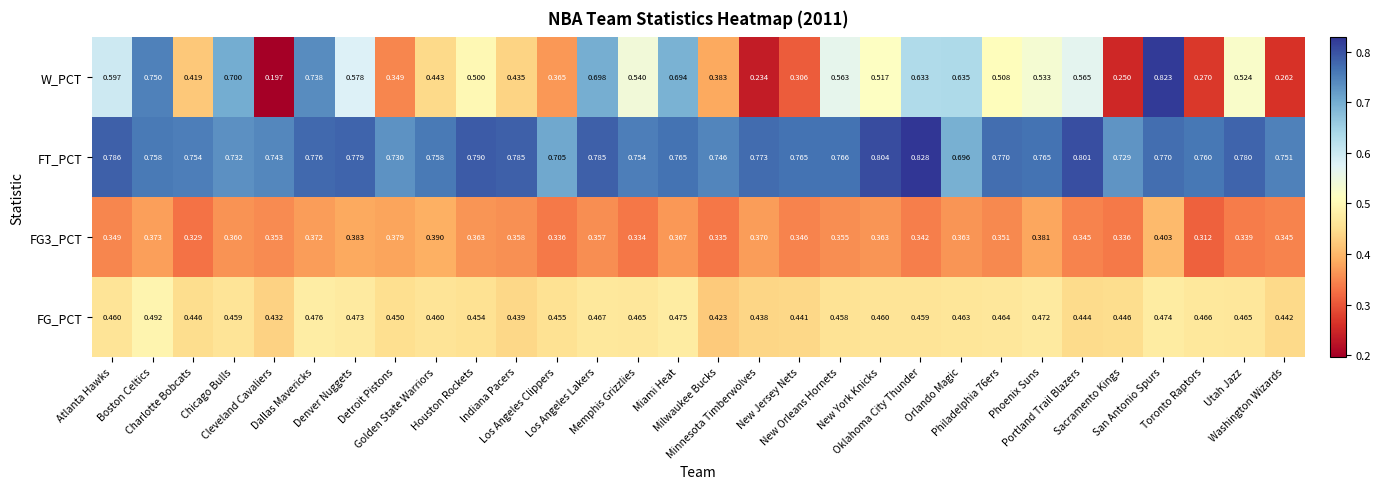

Which series has the widest spread of values?

W_PCT